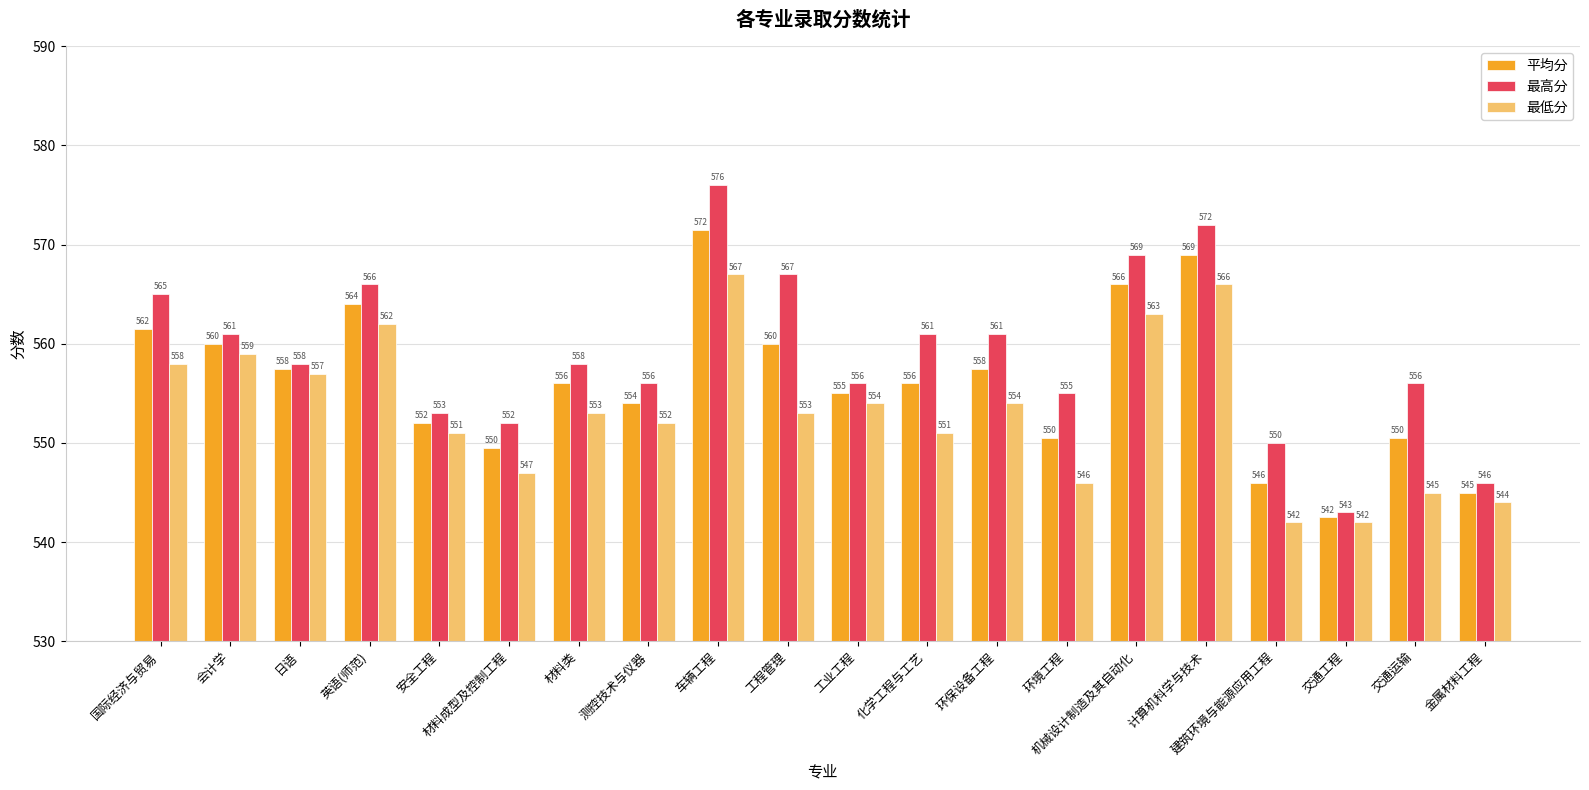

What are all the series names shown in the legend?

平均分, 最高分, 最低分